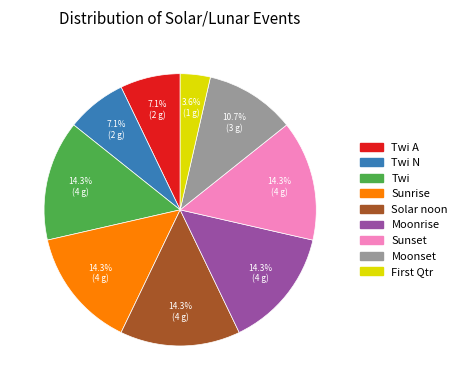

Count the number of slices in the pie.

9